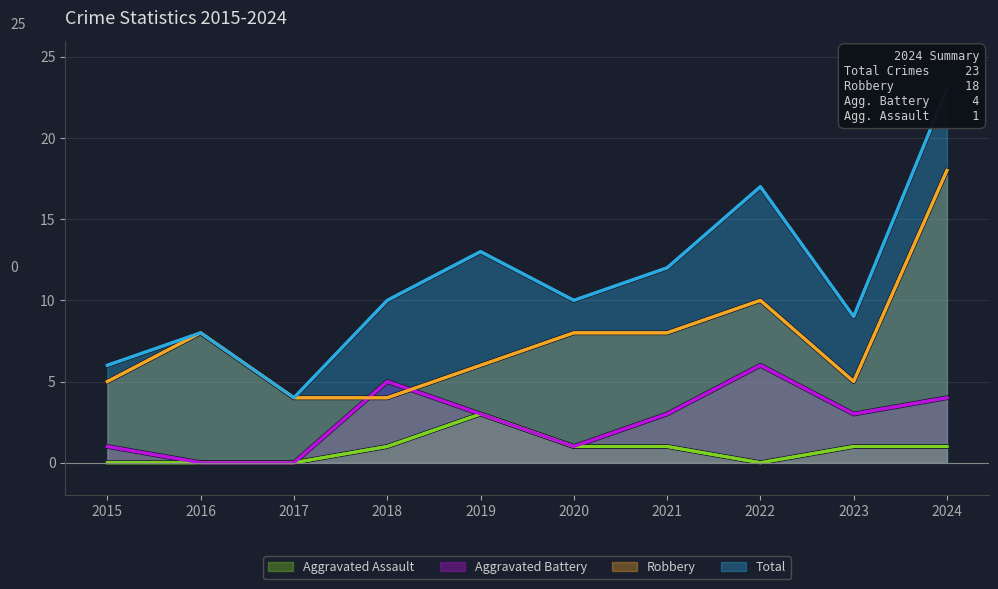

Reading right to left, list all the values displayed in this chart.

Aggravated Assault: 1	1	0	1	1	3	1	0	0	0
Aggravated Battery: 4	3	6	3	1	3	5	0	0	1
Robbery: 18	5	10	8	8	6	4	4	8	5
Total: 23	9	17	12	10	13	10	4	8	6